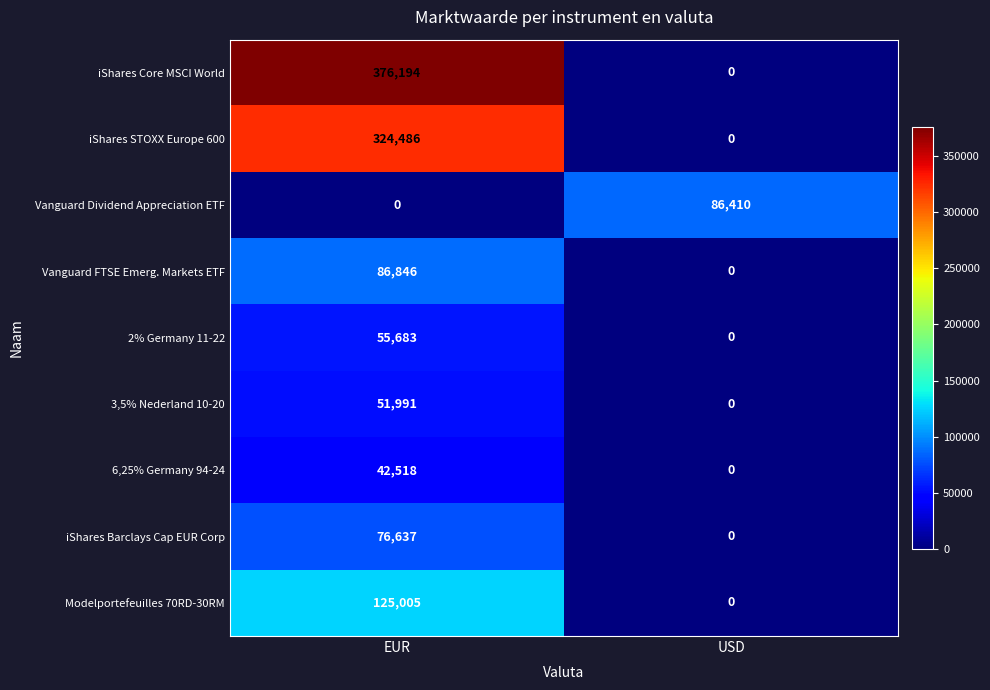

What is the approximate value of 6,25% Germany 94-24 at EUR, to the nearest 100?

42500